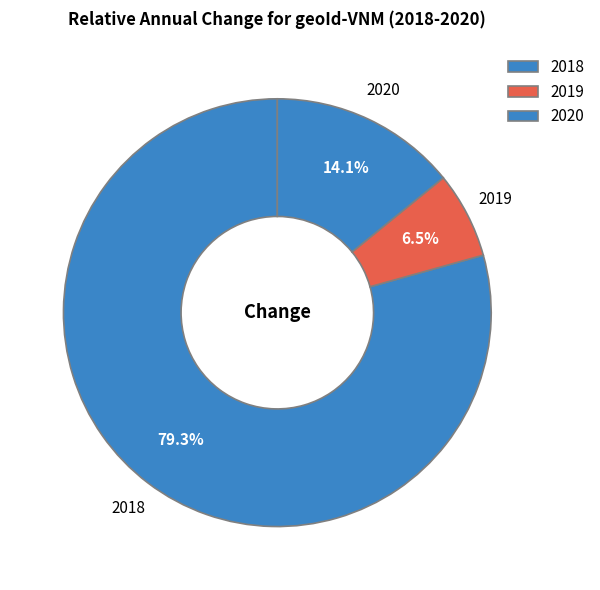

To the nearest percent, what is the combined percentage of 2019 and 2020?

21%